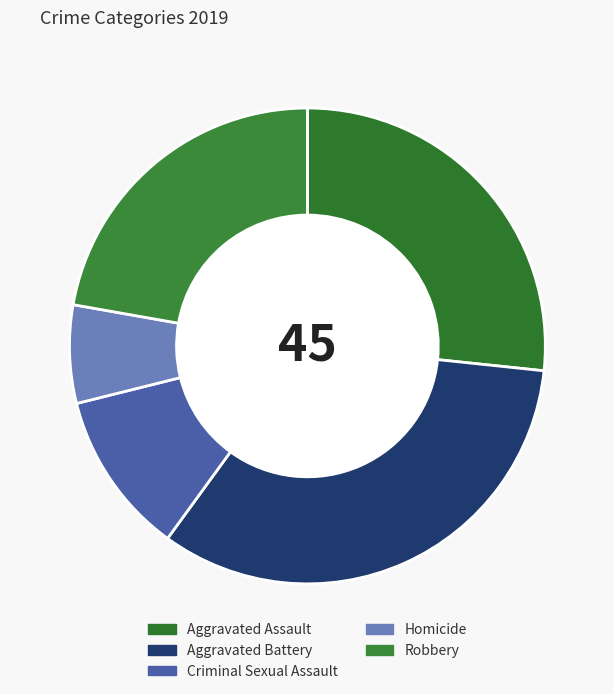

What is the largest slice in the pie chart?

Aggravated Battery